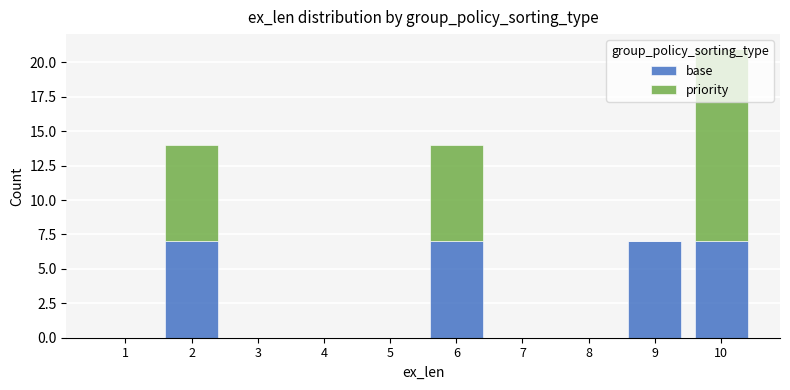

What is the sum of all base values?

28